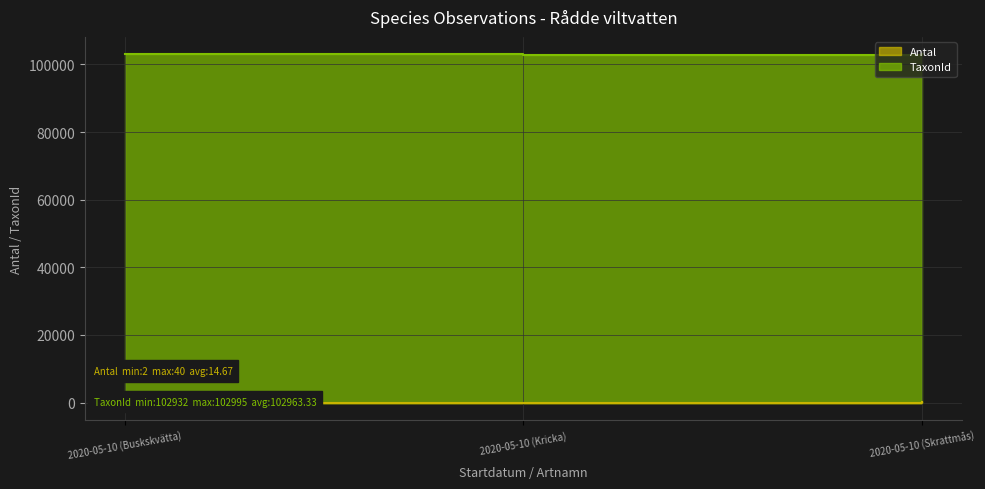

What is the label of the 2nd point from the right?

2020-05-10 (Kricka)